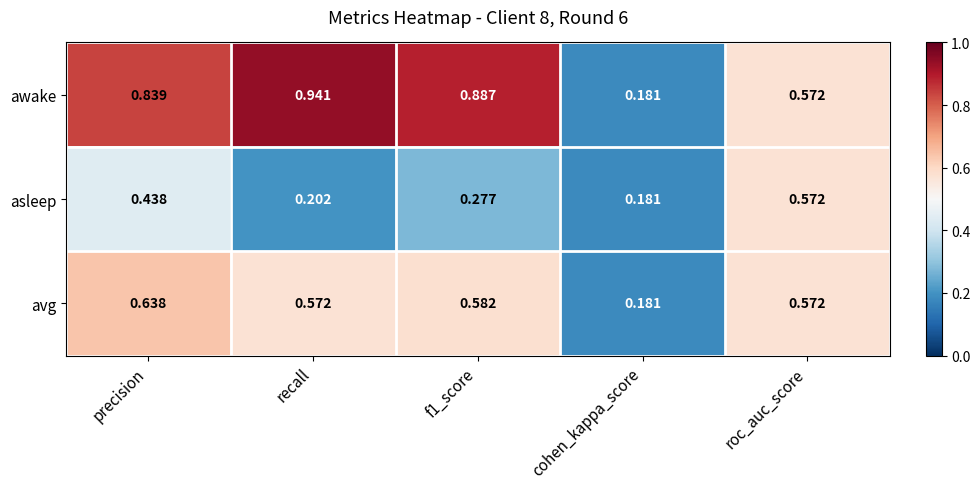

Where is avg nearest to the value 0?

cohen_kappa_score